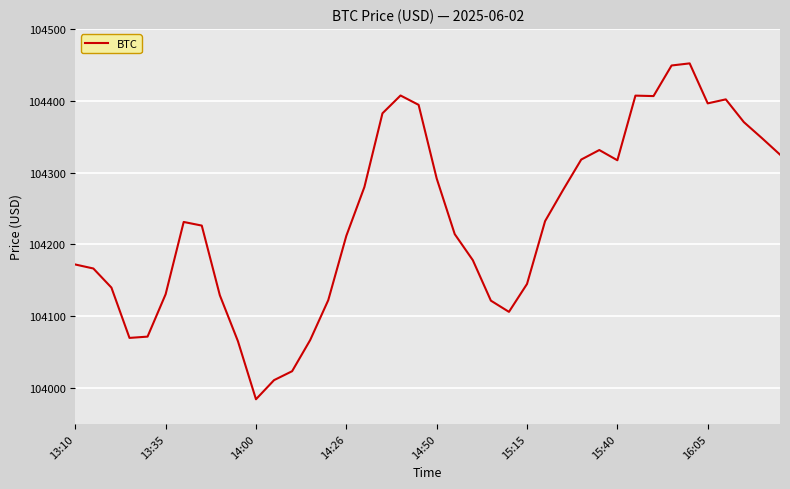

What is the maximum value shown in the chart?

104452.0